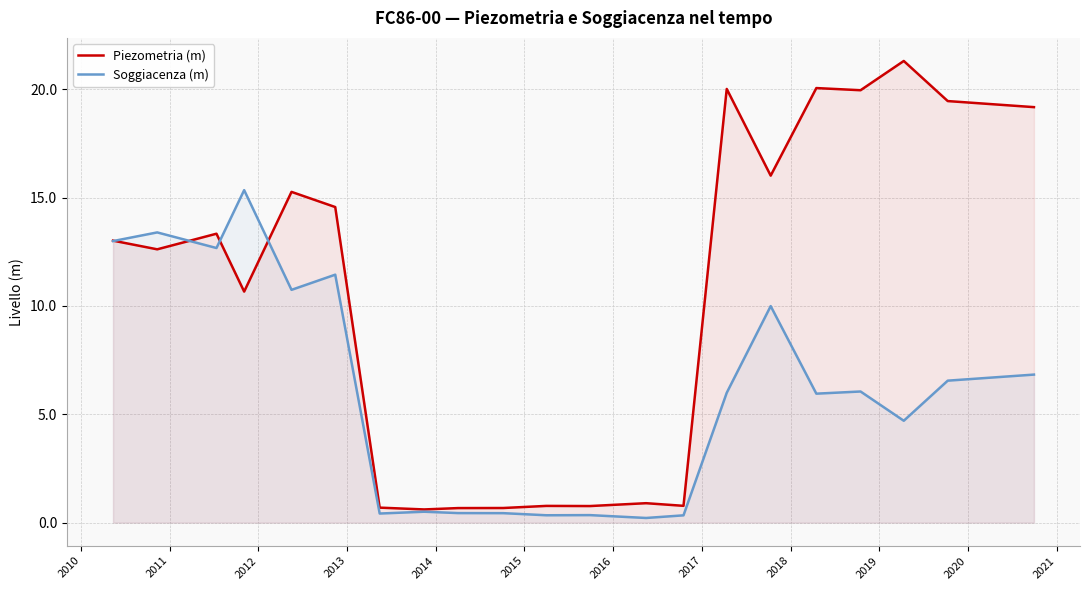

Does the chart display data point markers on the line(s)?

No